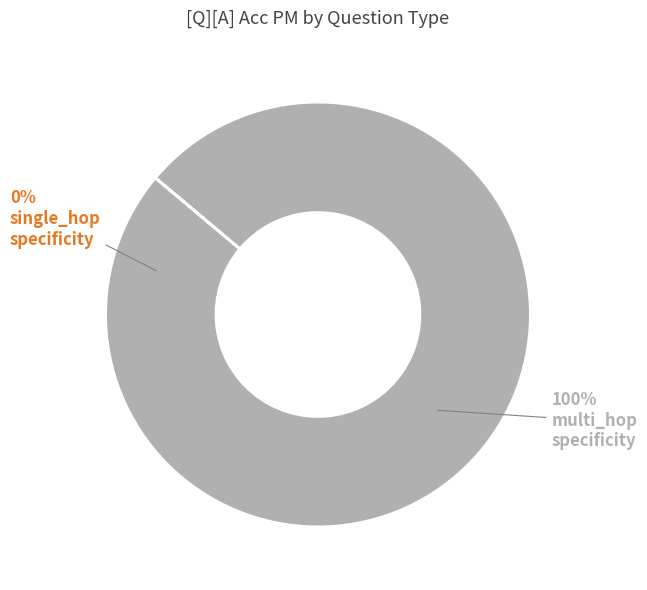

To the nearest percent, what is the difference between the multi_hop_specificity and single_hop_specificity slice percentages?

100%